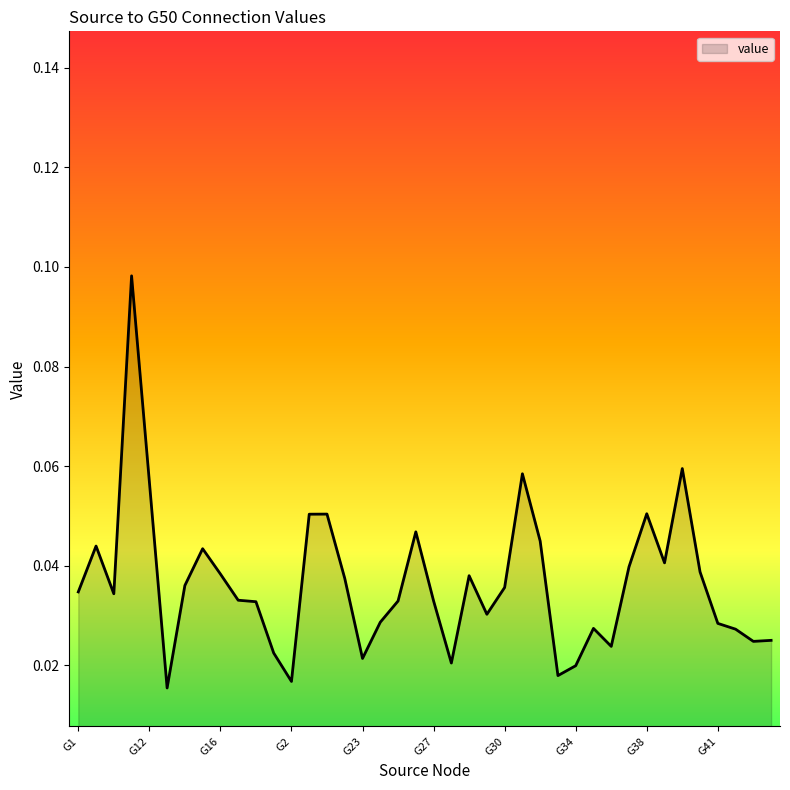

Does the chart display data point markers on the line(s)?

No